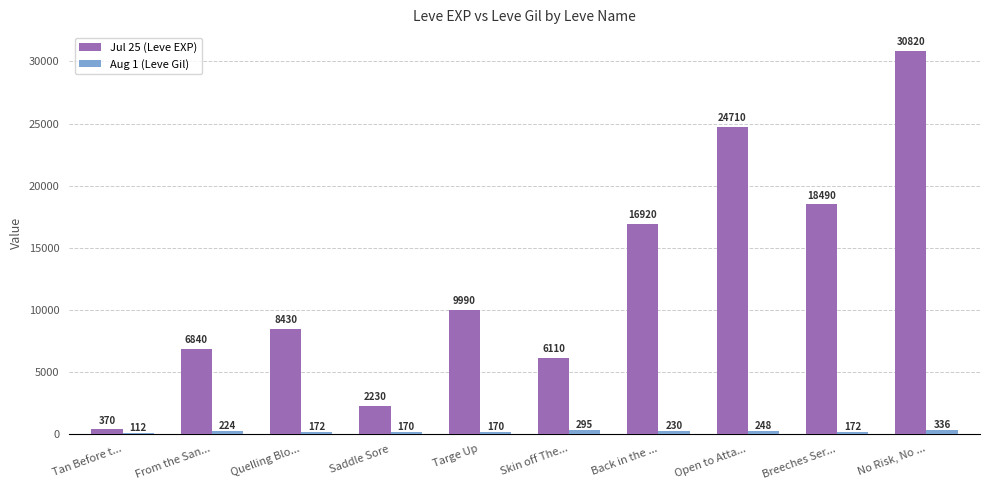

The value of Jul 25 (Leve EXP) at From the San... is 11560. True or false?

False